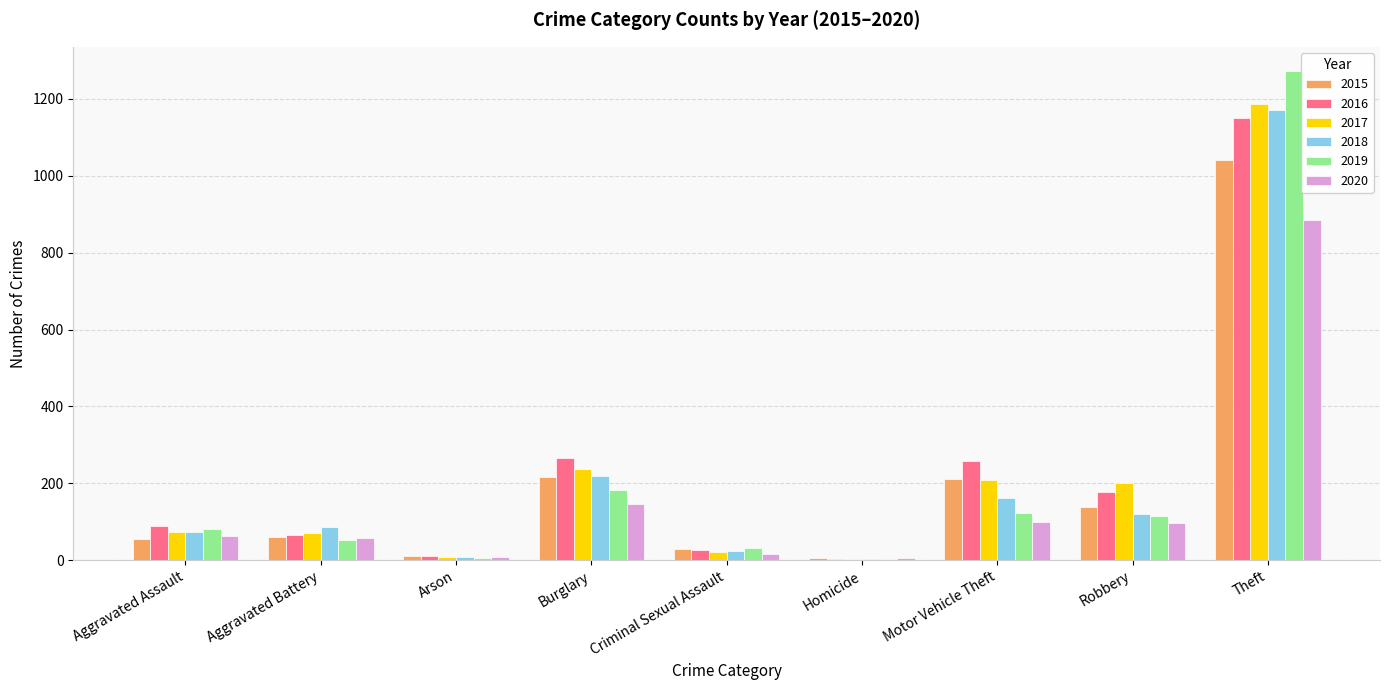

Which series has the largest range (max minus min)?

2019